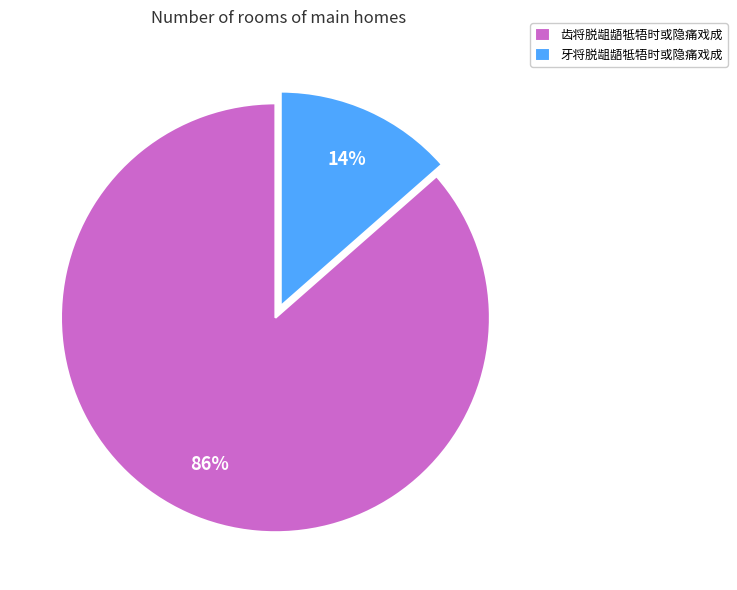

To the nearest percent, what percentage of the pie is 牙将脱龃龉牴牾时或隐痛戏成?

14%